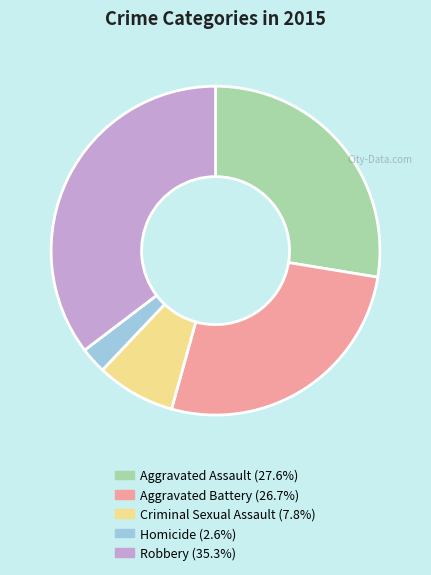

Rank the categories by value from lowest to highest.

Homicide, Criminal Sexual Assault, Aggravated Battery, Aggravated Assault, Robbery